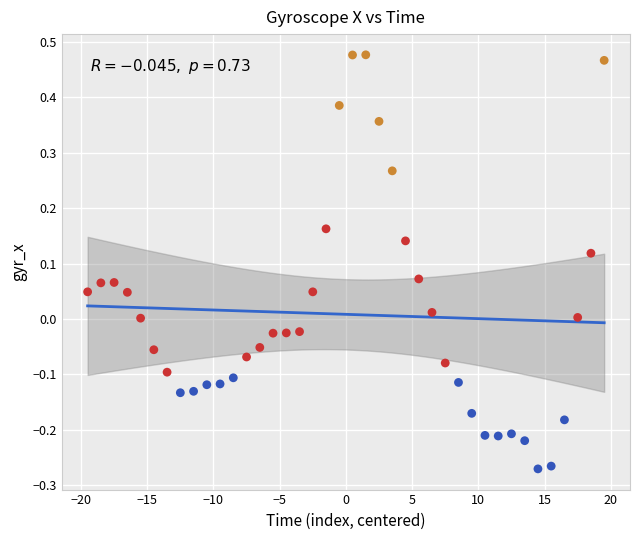

What is the range of X values (max minus min)?

39.0